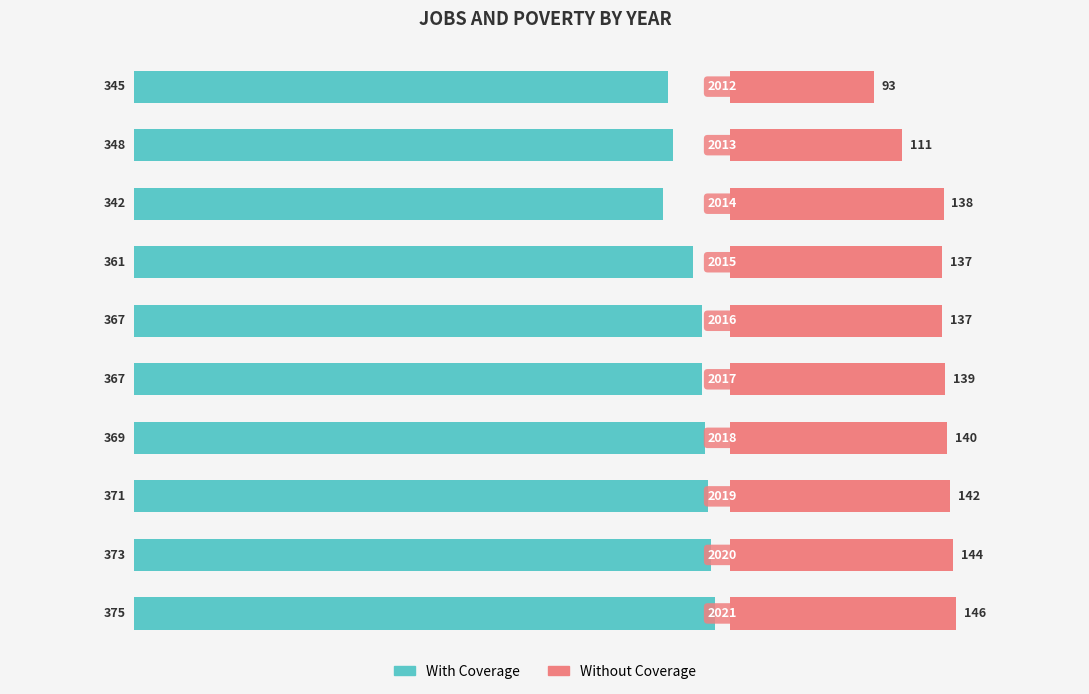

Does the chart contain any negative values?

No